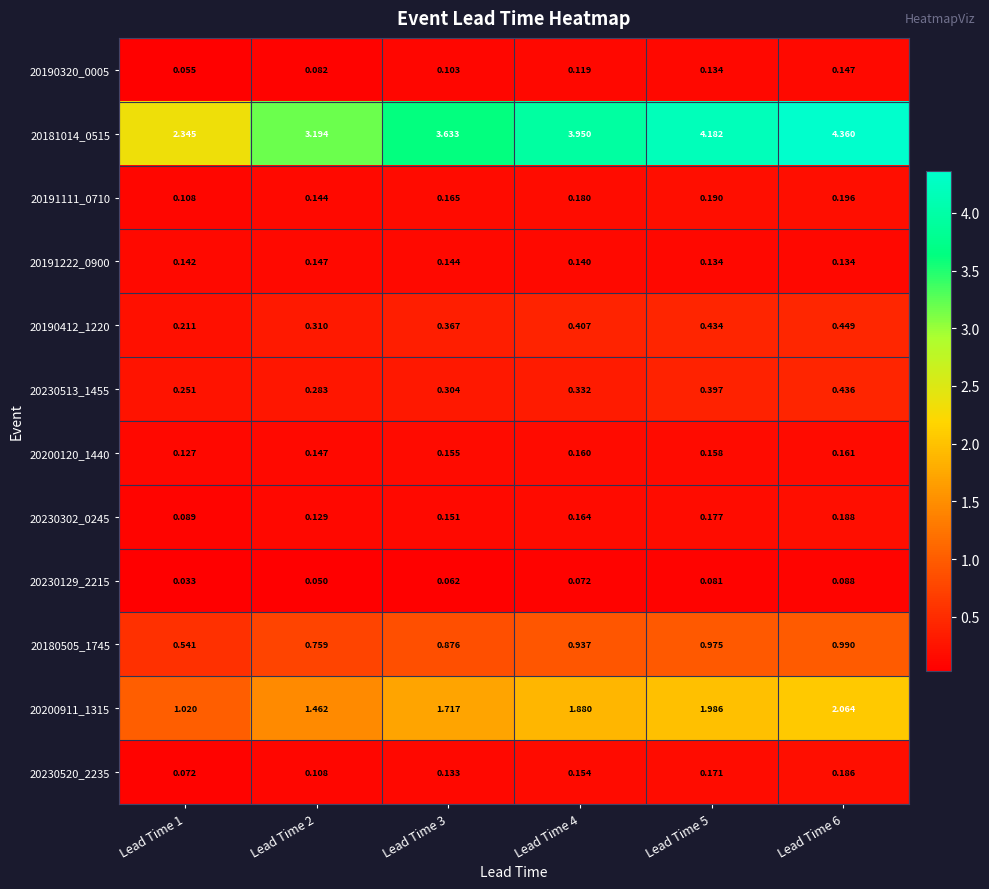

Which series has the largest range (max minus min)?

20181014_0515